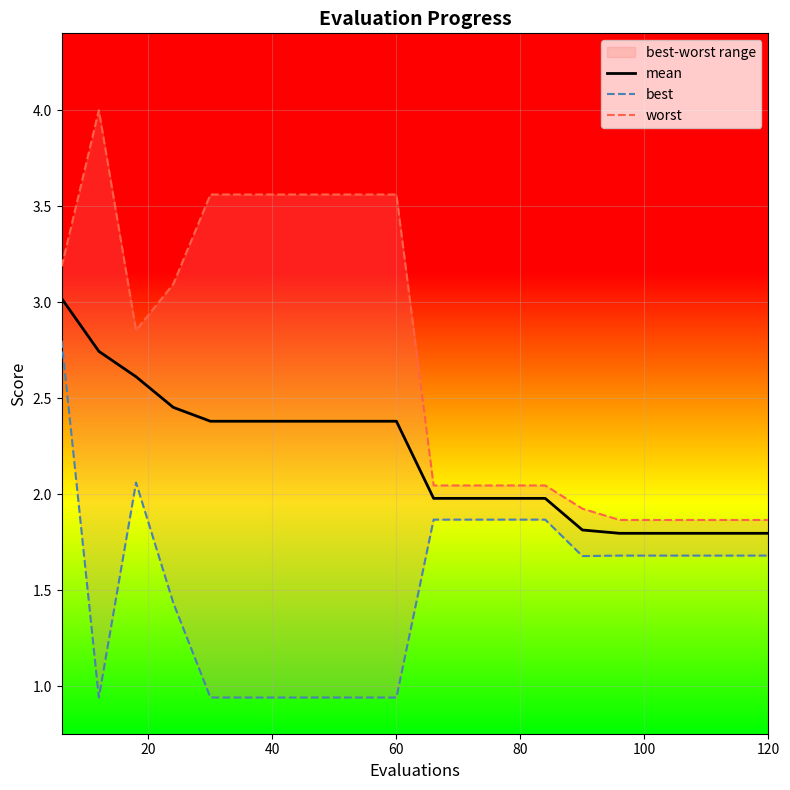

What is the maximum value shown in the chart?

4.0